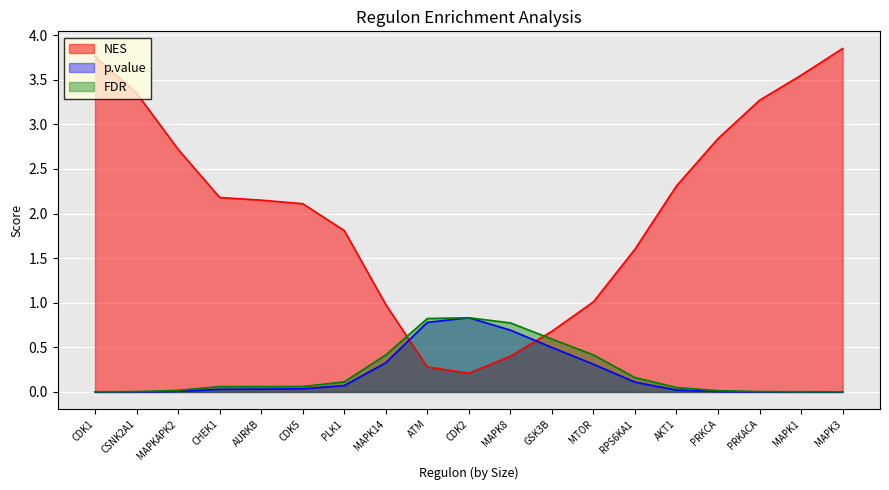

How many distinct data groups are displayed?

3